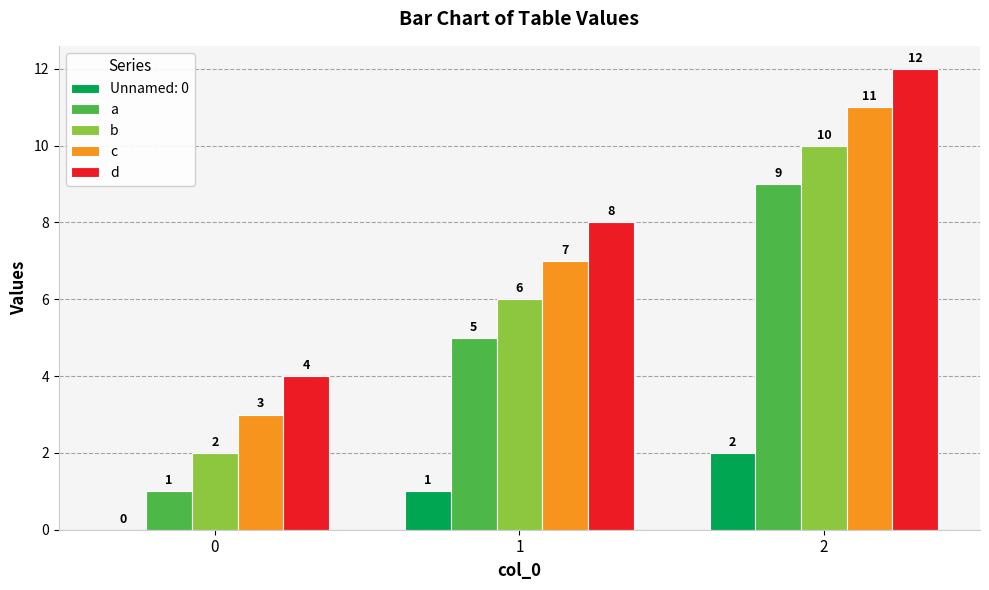

What is the greatest value displayed?

12